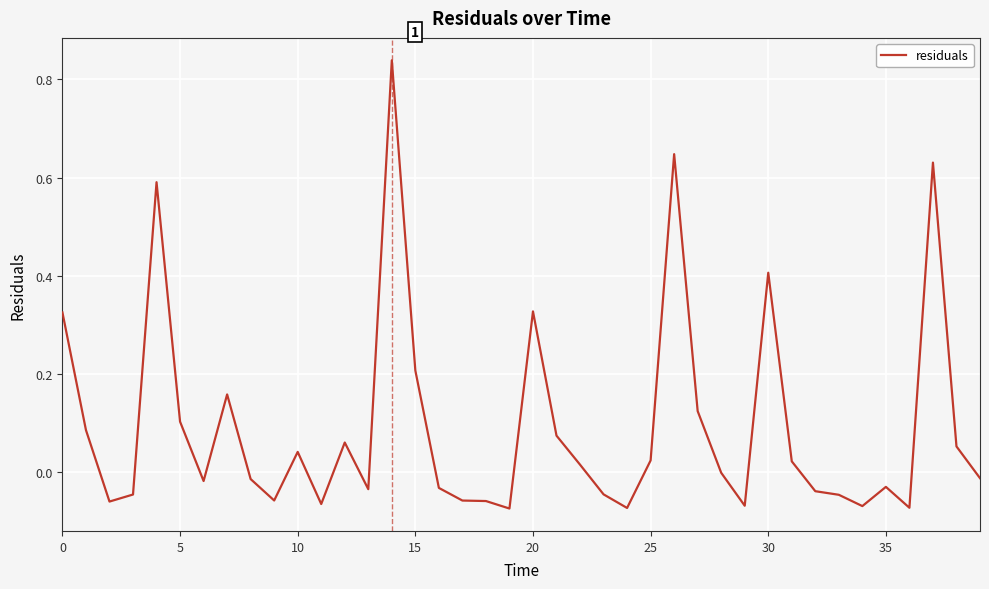

Does the chart display data point markers on the line(s)?

No